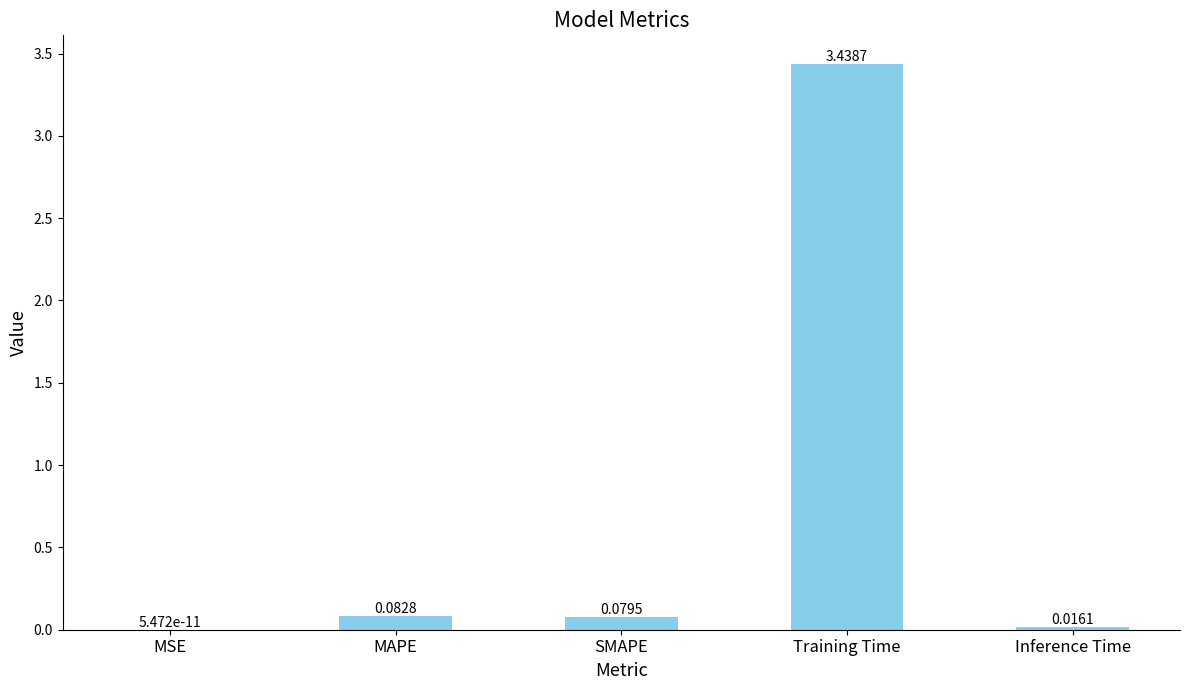

Where is the data nearest to the value 1?

MAPE